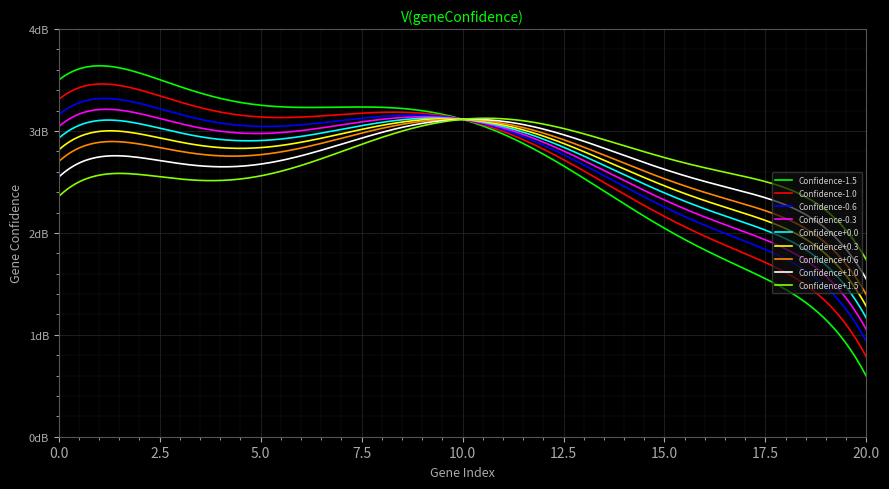

What are all the series names shown in the legend?

Confidence-1.5, Confidence-1.0, Confidence-0.6, Confidence-0.3, Confidence+0.0, Confidence+0.3, Confidence+0.6, Confidence+1.0, Confidence+1.5